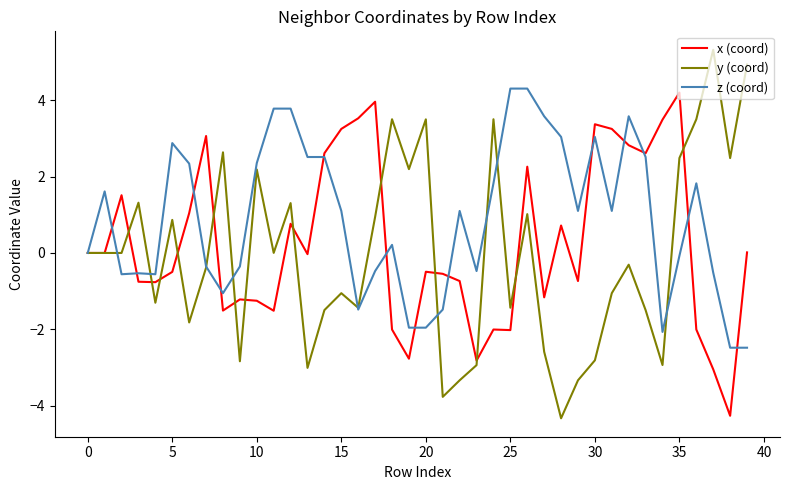

Which series has the widest spread of values?

y (coord)